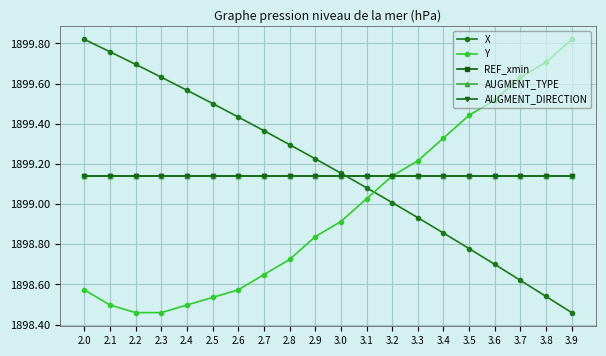

At which category does the chart reach its minimum across all series?

3.9